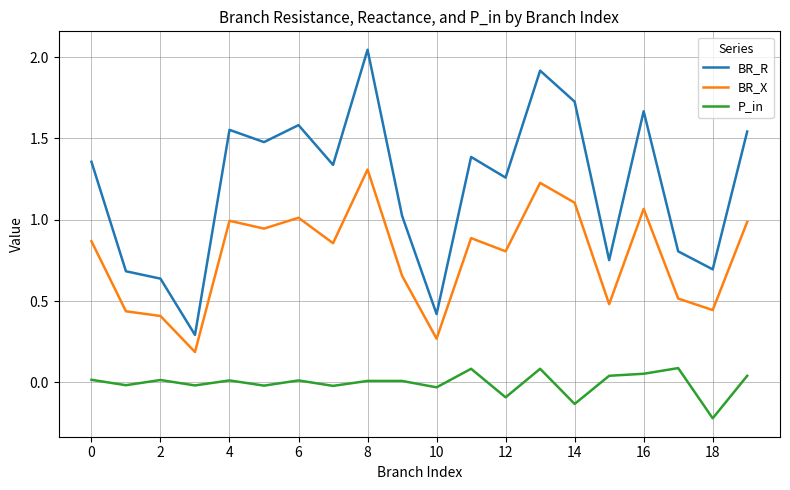

Which series has the largest range (max minus min)?

BR_R